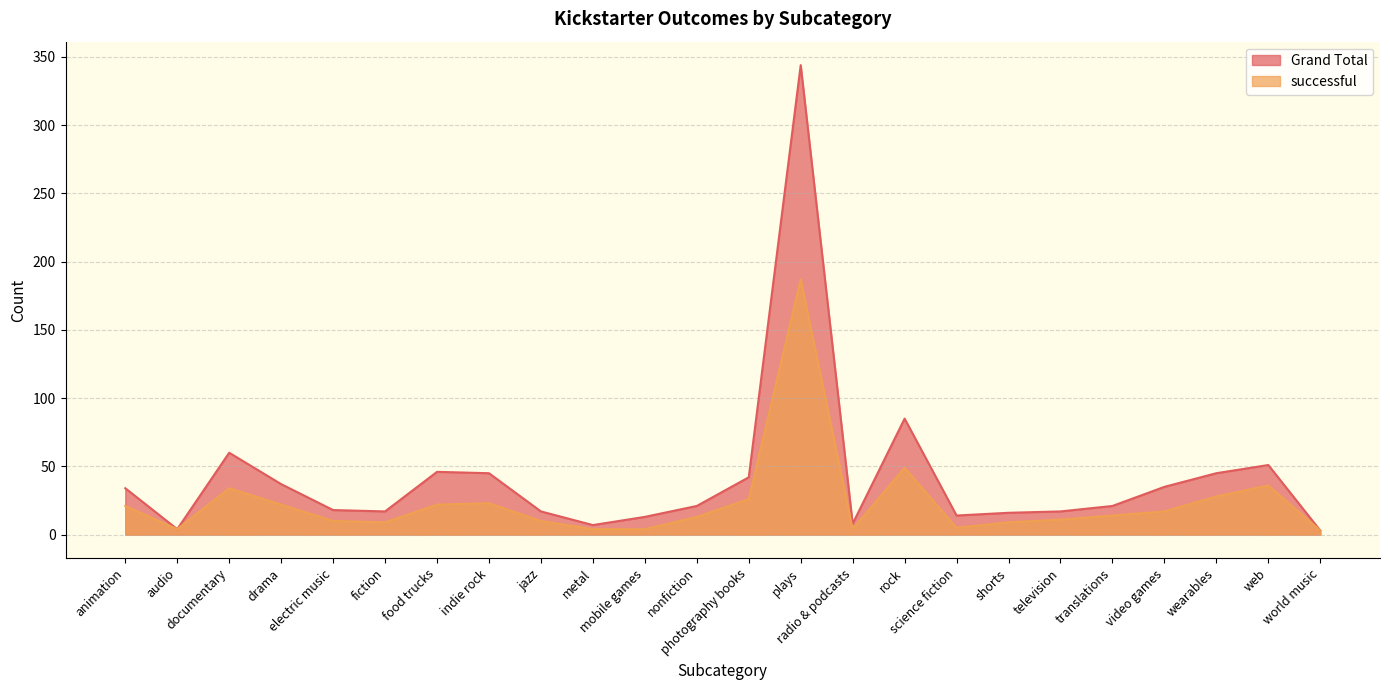

Rank the series by their average value, from highest to lowest.

Grand Total, successful